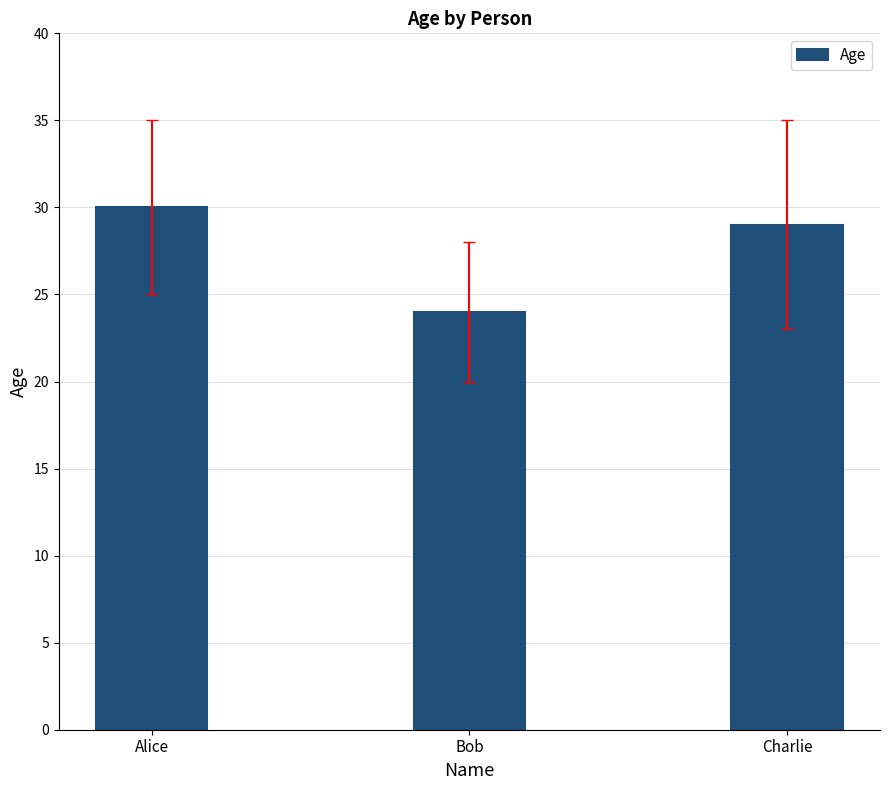

True or false: the data shows 33 at Bob.

False